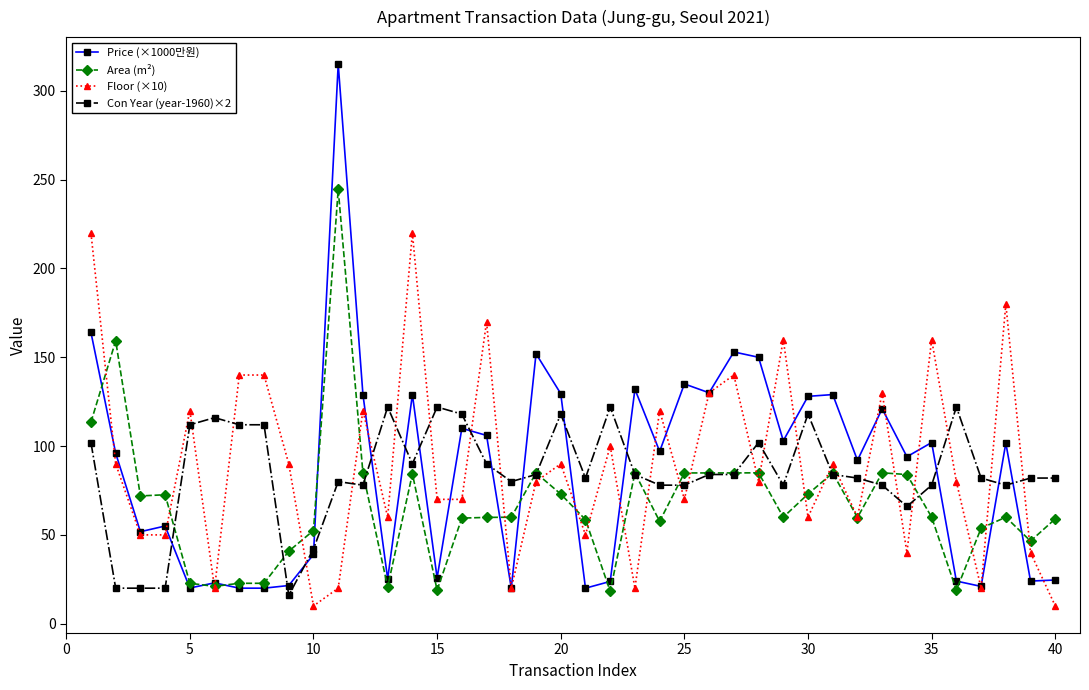

What is the sum of all Area (m²) values?

2693.9